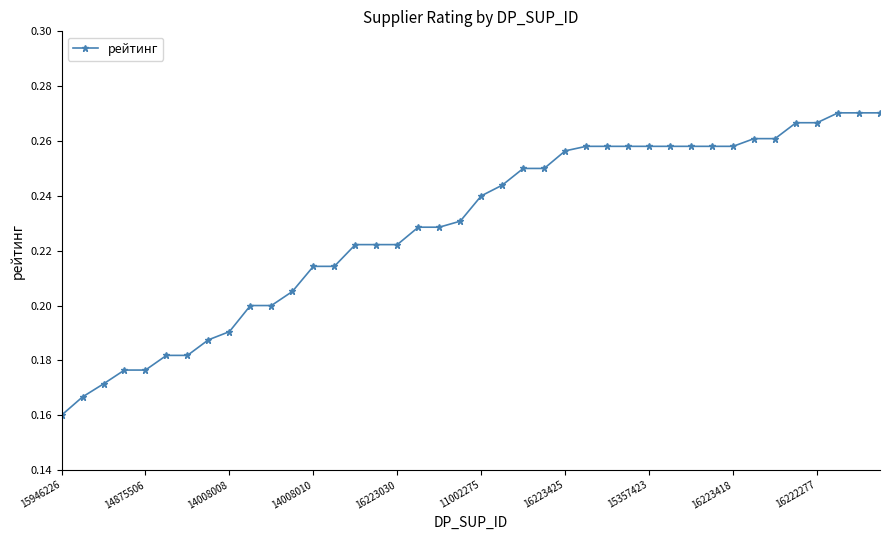

Count the values in the range 0 to 1.

40